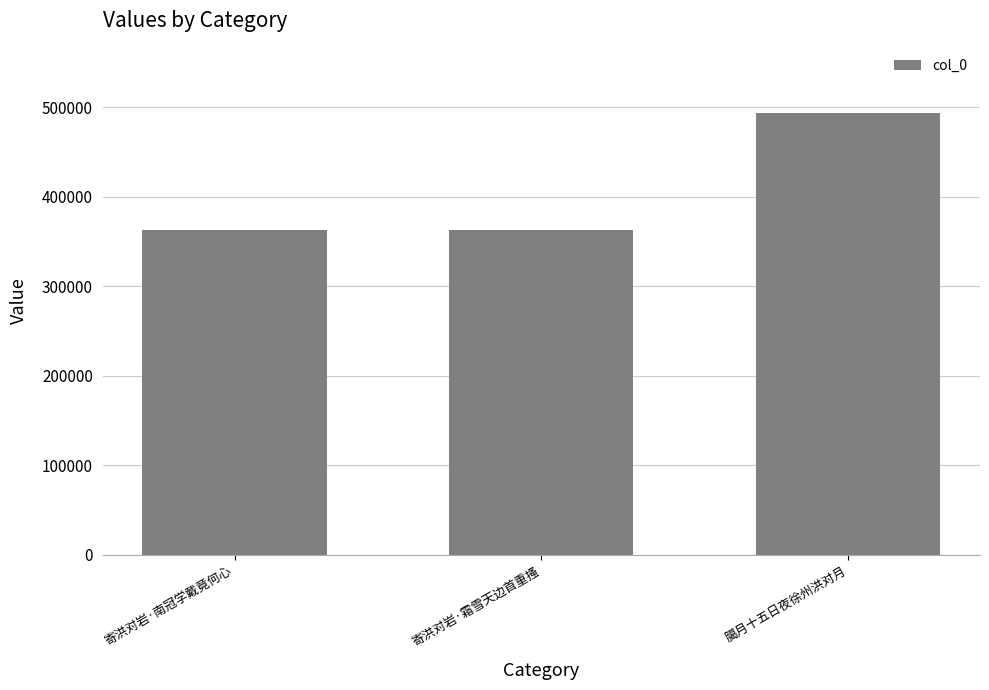

What is the sum of all values?

1219114